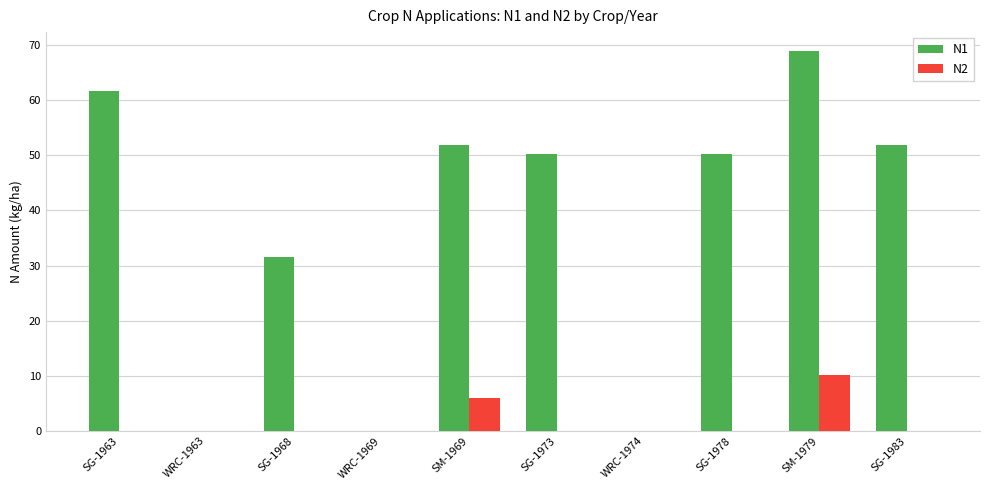

At which label is N2 closest to 5?

SM-1969